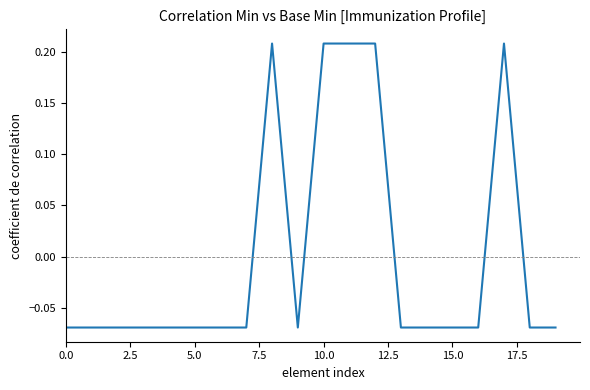

What is the difference between the maximum and minimum values?

0.3